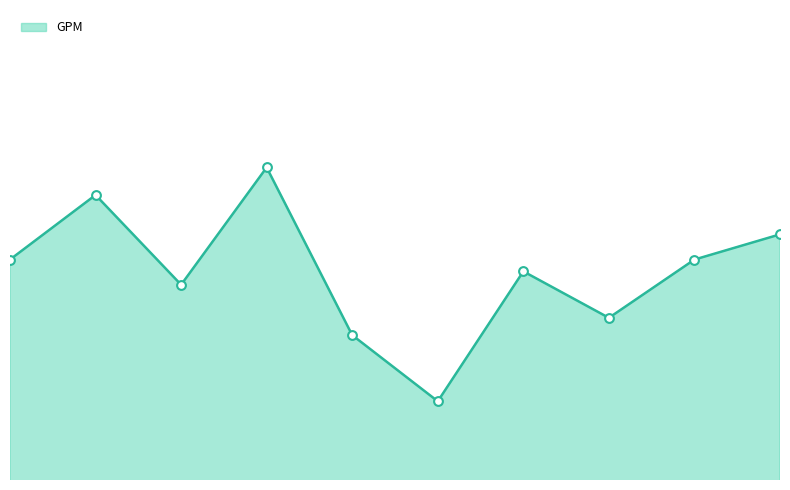

Is the value of GPM line at 2 greater than the value of GPM points at 1?

No